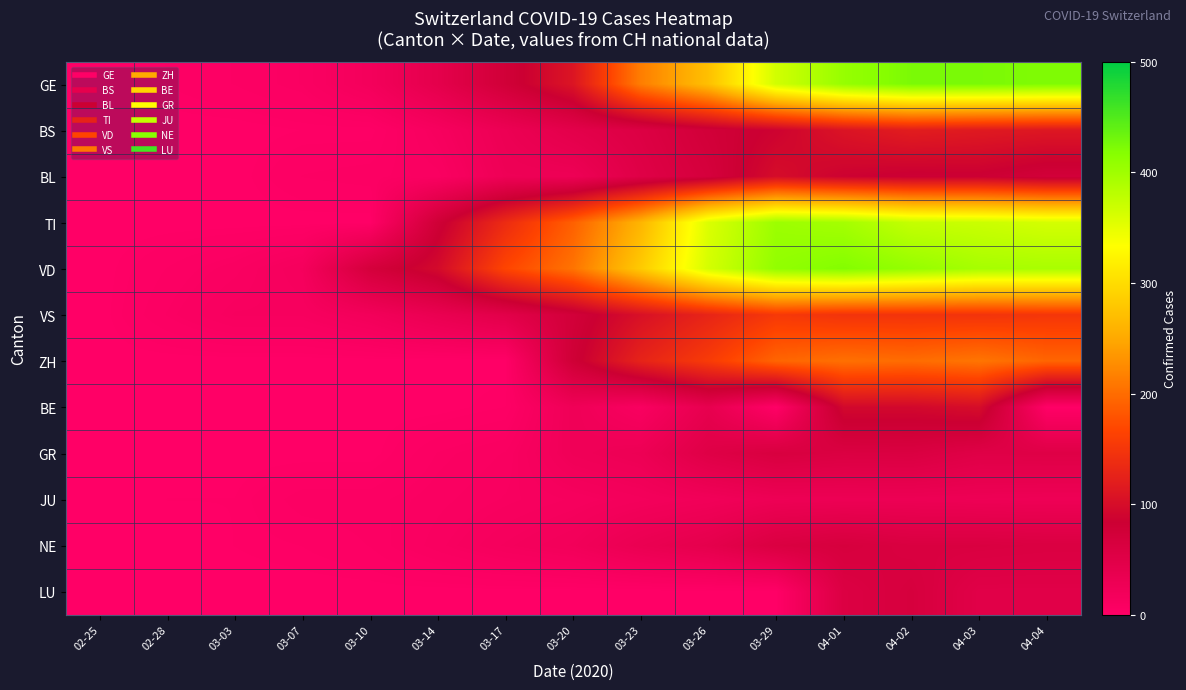

At how many categories does at least one series exceed 167?

8